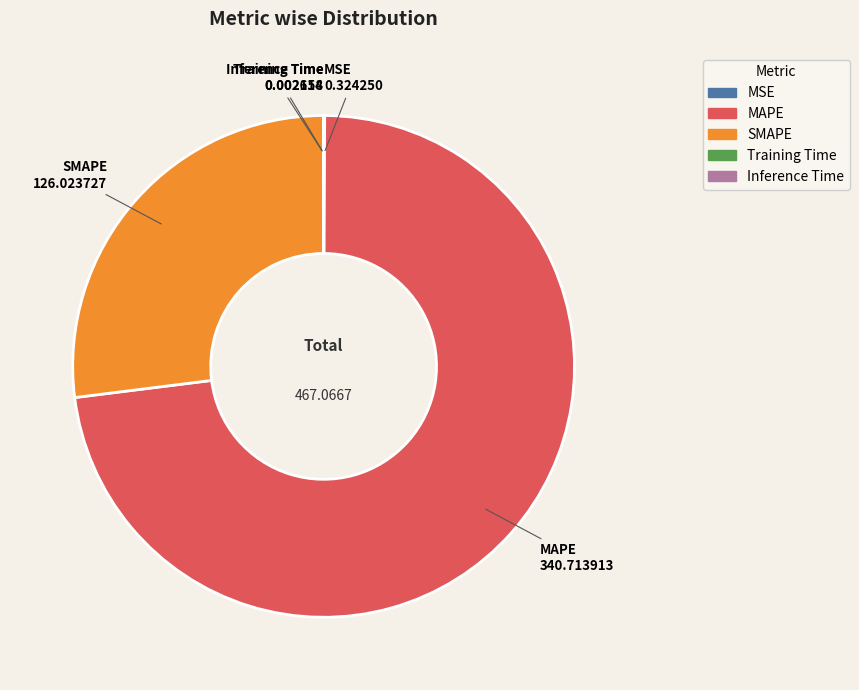

Is it true that MAPE is 73% of the pie?

True